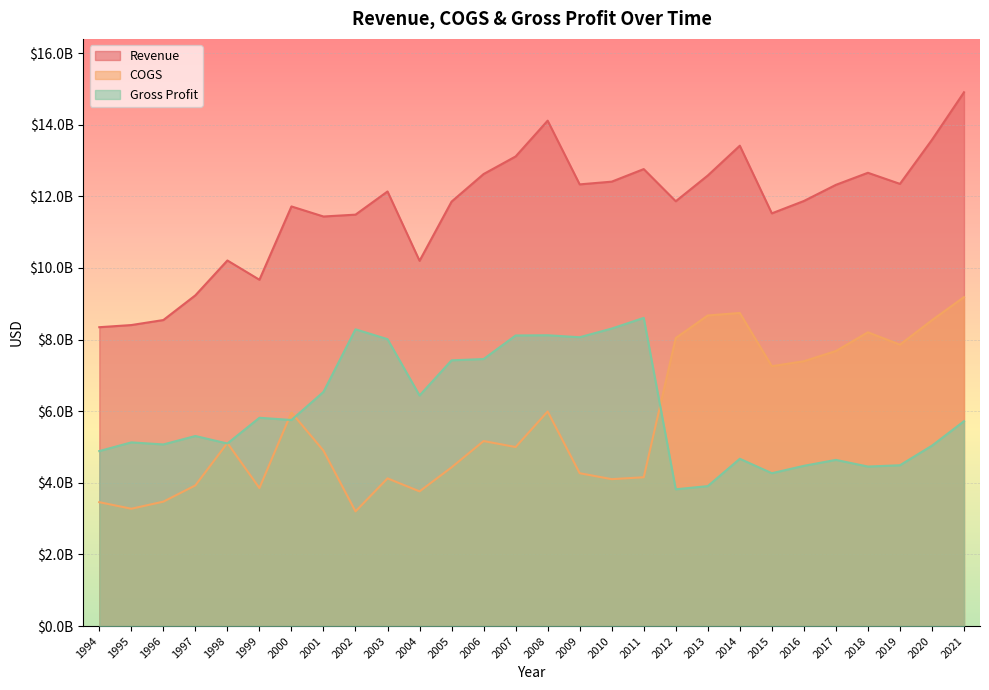

True or false: Revenue and COGS intersect in this chart.

False